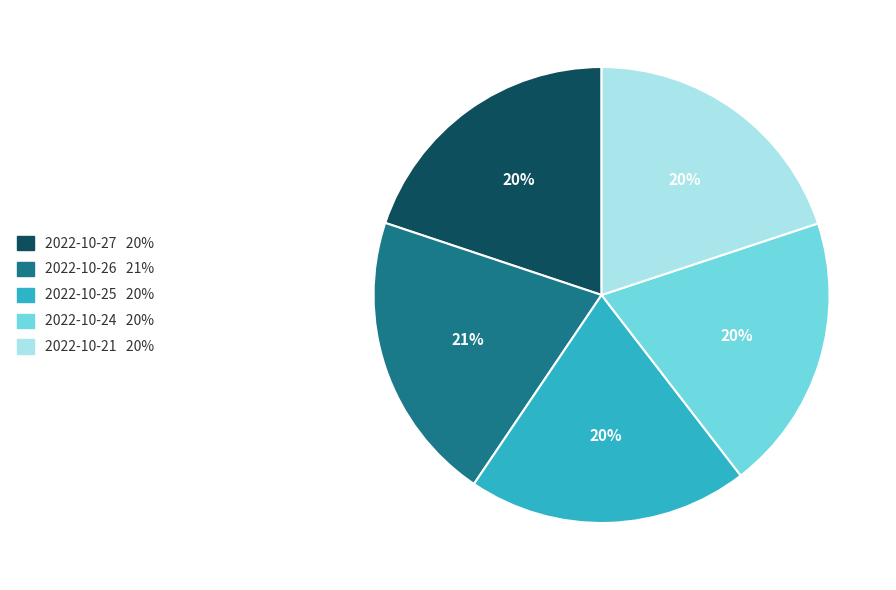

Is there any slice that represents more than half of the pie?

No